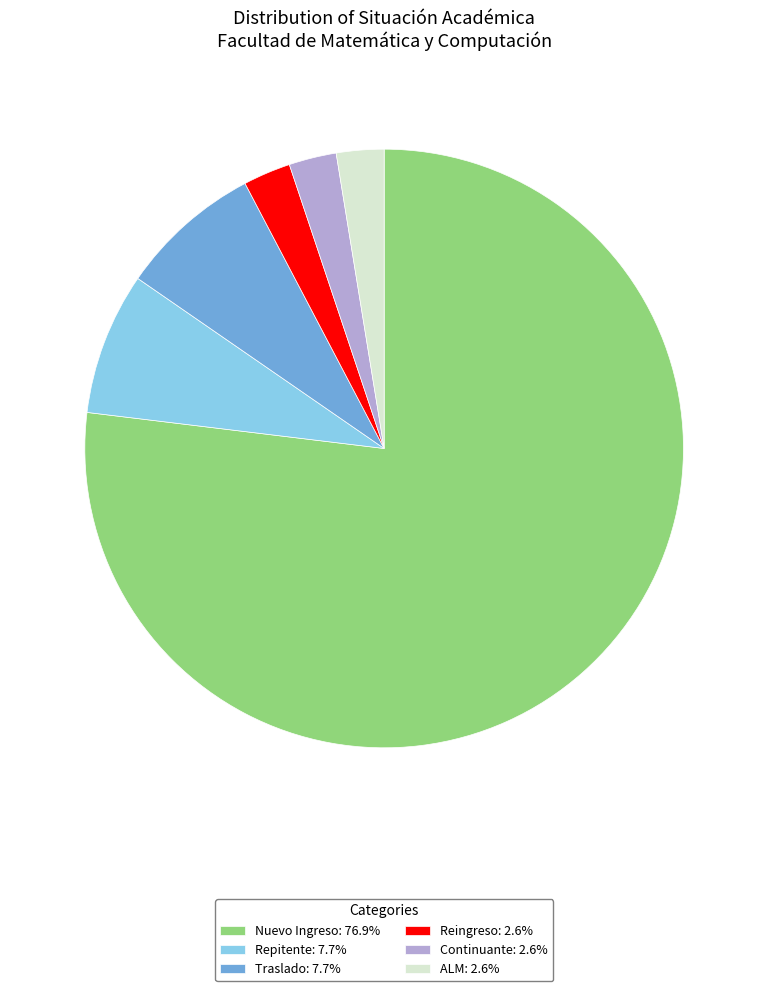

Does any single category account for the majority?

Yes